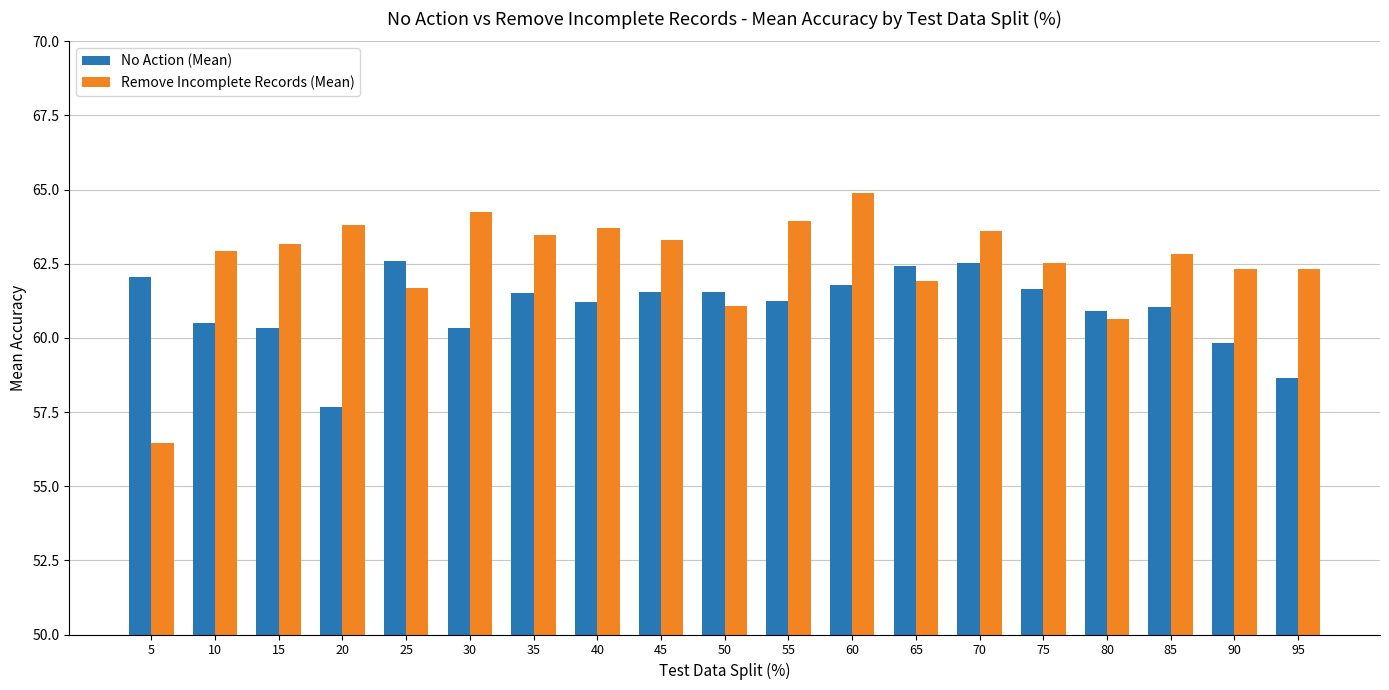

At which category is the sum across all series the highest?

60